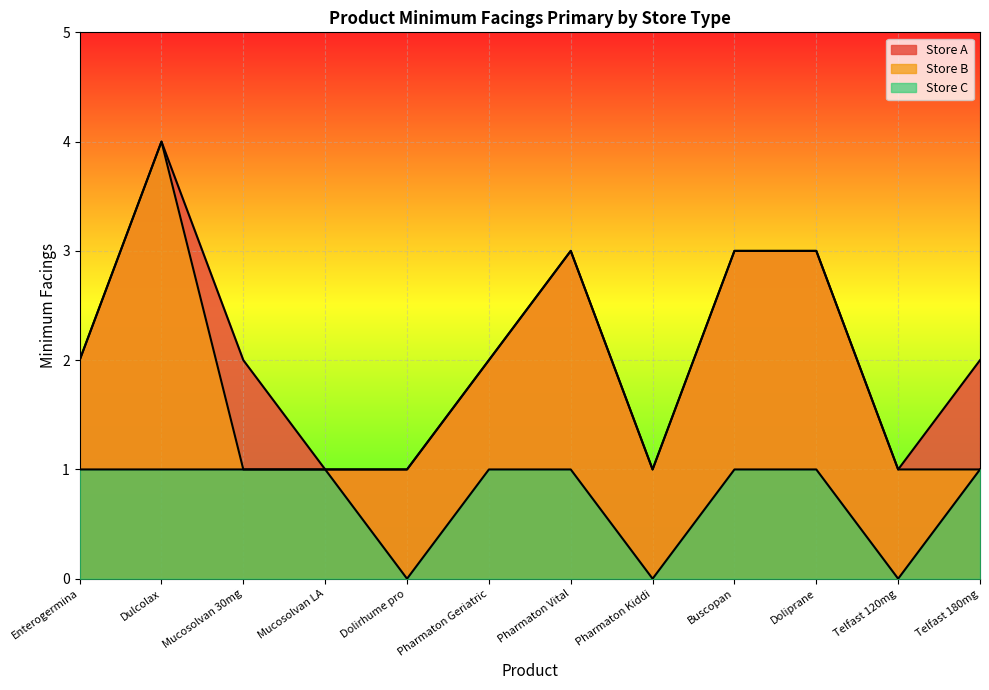

At which category is the sum across all series the highest?

Dulcolax